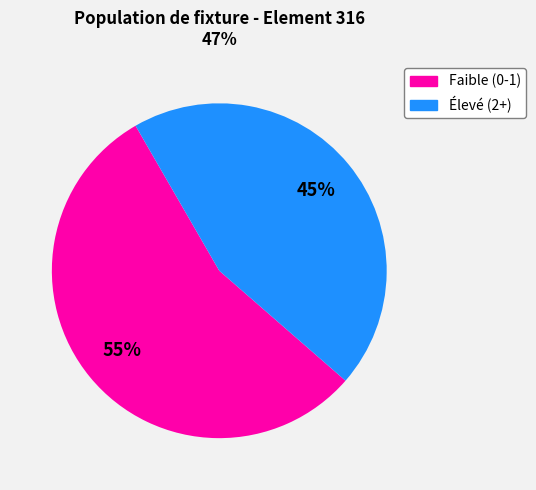

Does any single category account for the majority?

Yes